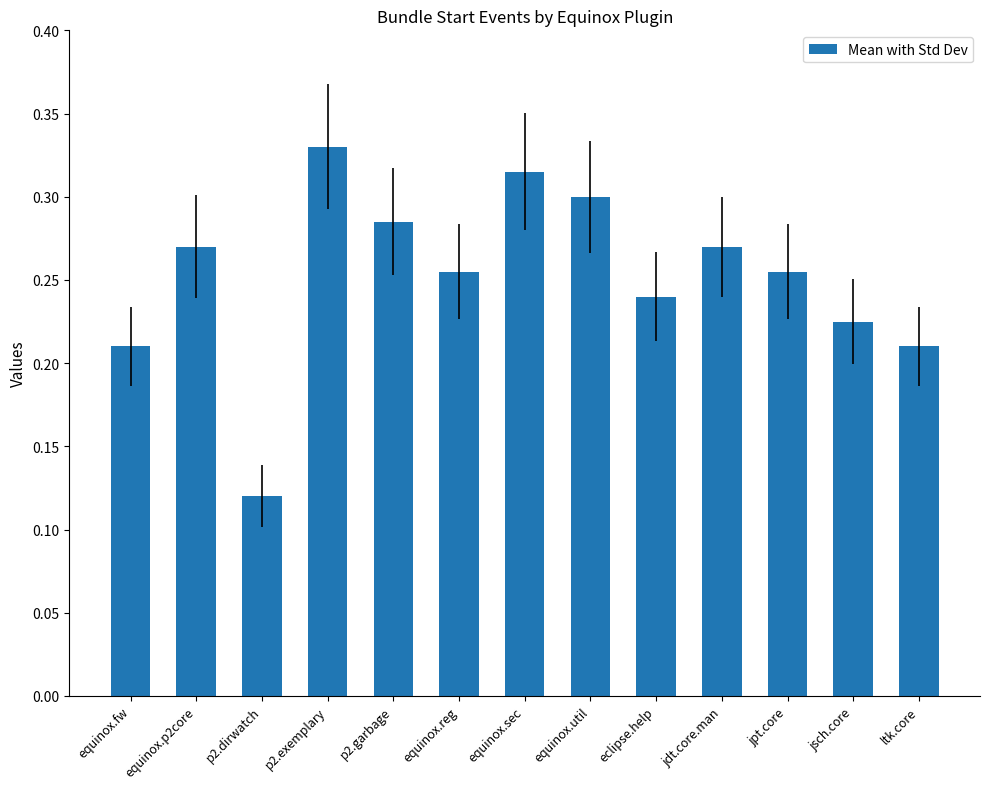

What is the sum of the values at jsch.core and ltk.core?

0.4